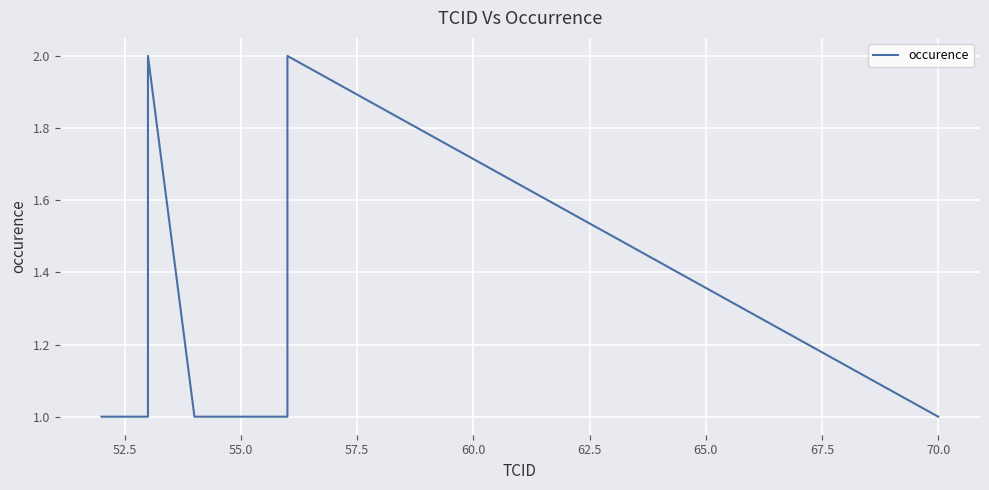

What is the label of the 5th point from the left?

55.0